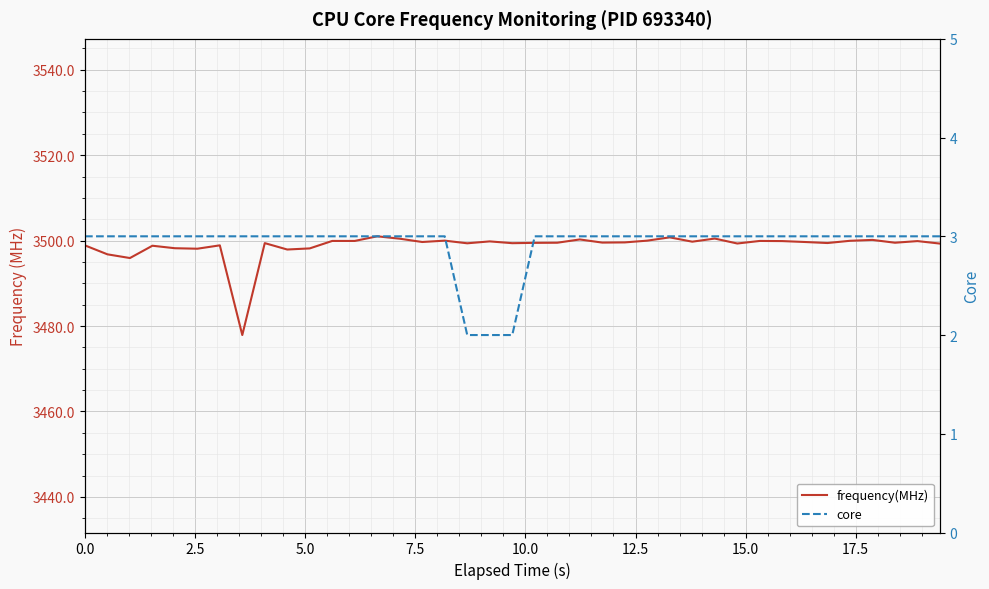

The core series shows 1.4 at 25. True or false?

False